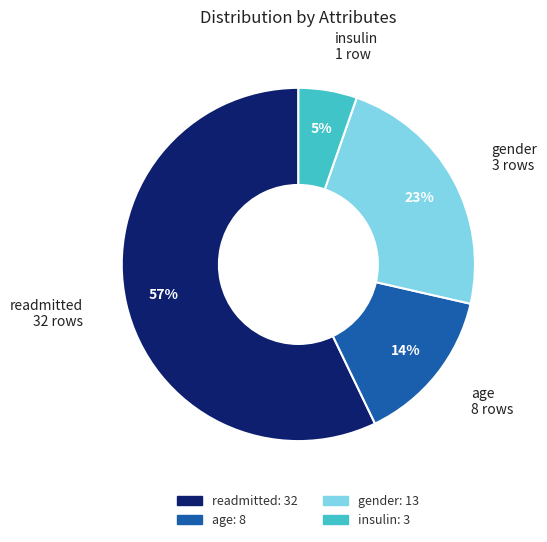

Is there any slice that represents more than half of the pie?

Yes